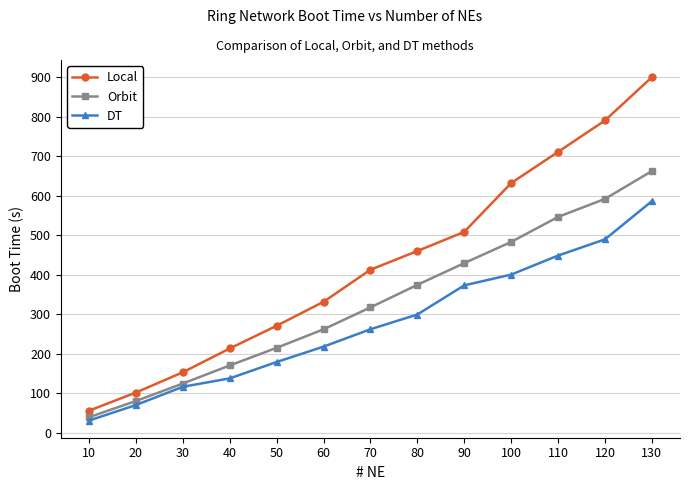

True or false: DT has more than 1 points higher than both neighbors.

False